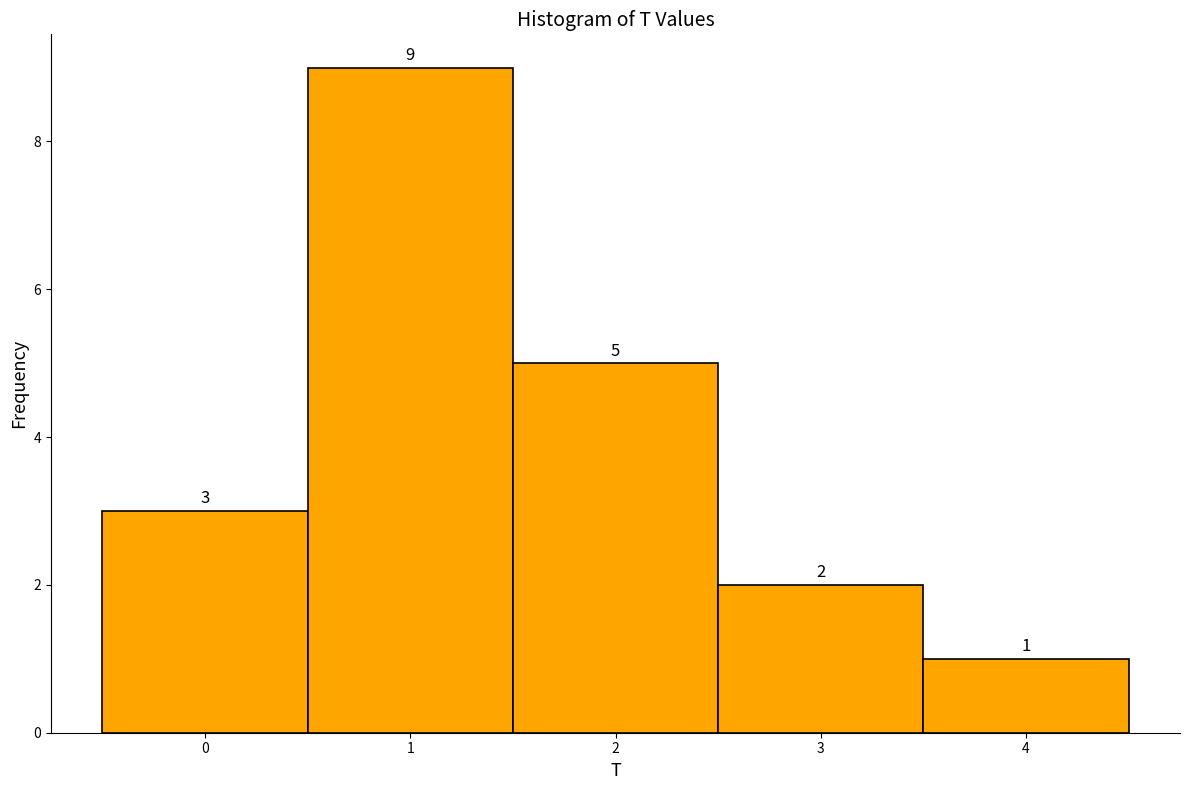

How tall is the bar that spans 1.5 to 2.5 on the x-axis?

5